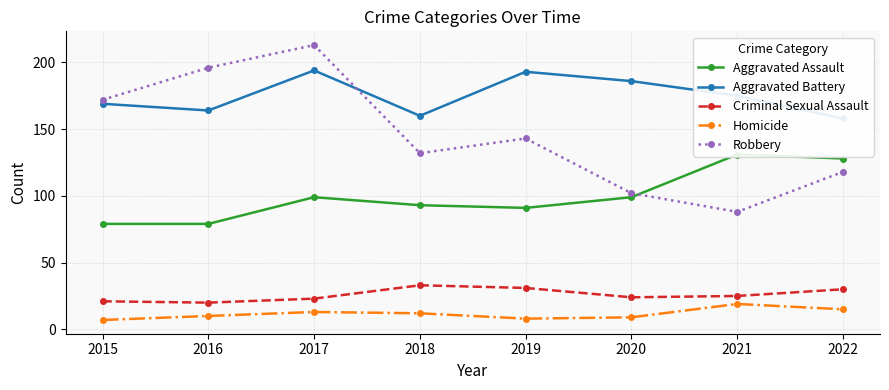

The Robbery series shows 102 at 2020. True or false?

True